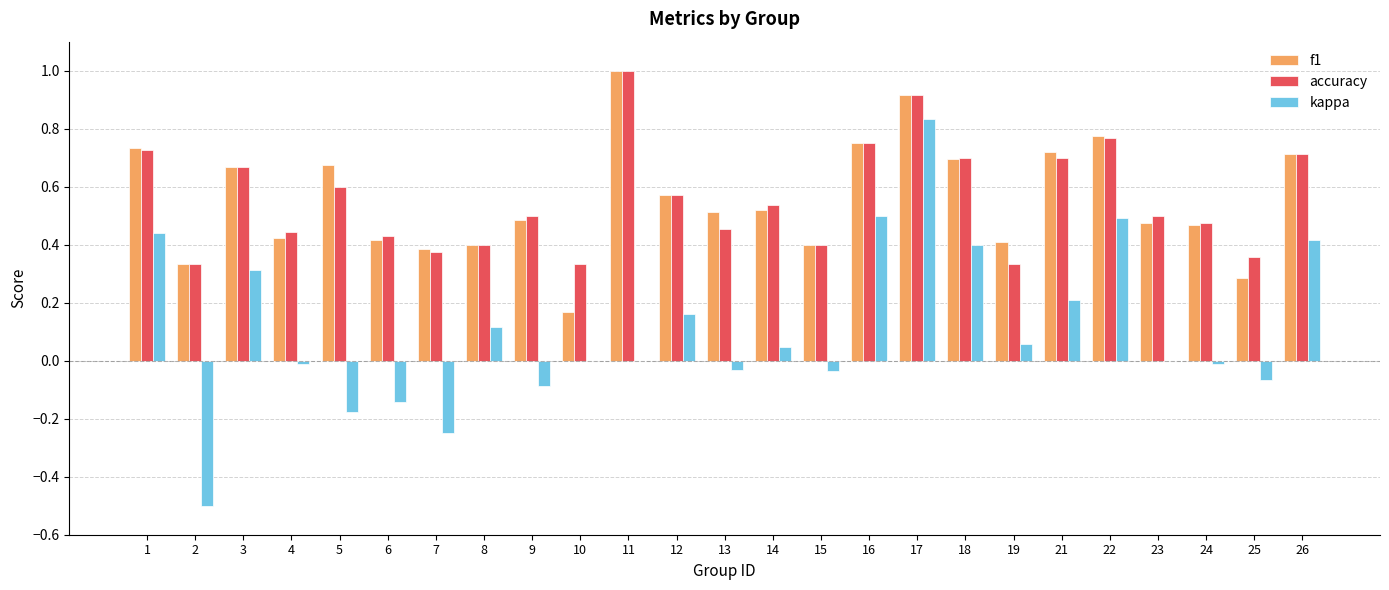

The accuracy series shows 0.5 at 13. True or false?

True